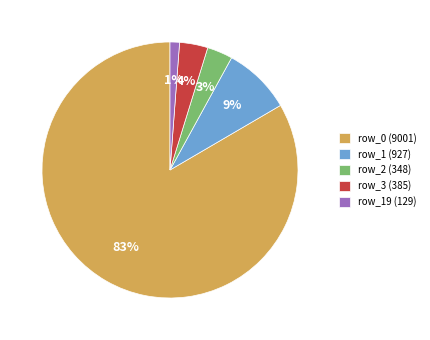

To the nearest percent, what portion does row_1 (927) represent?

9%